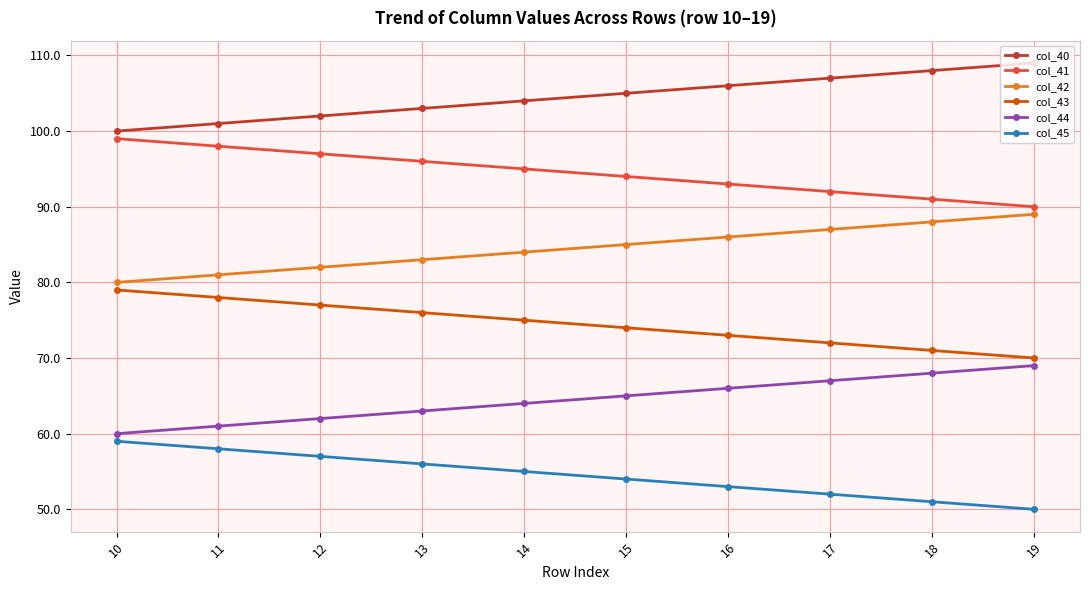

At which category does the chart reach its minimum across all series?

19